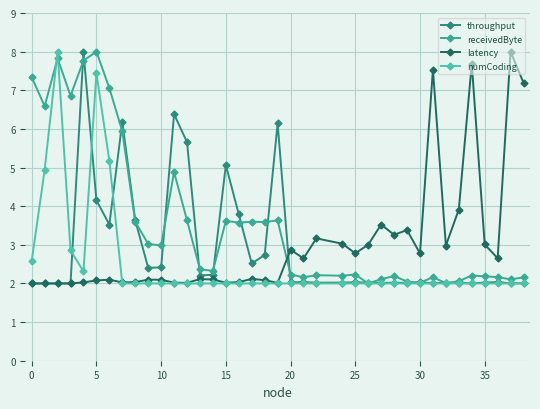

What is the sum of all latency values?

114.4